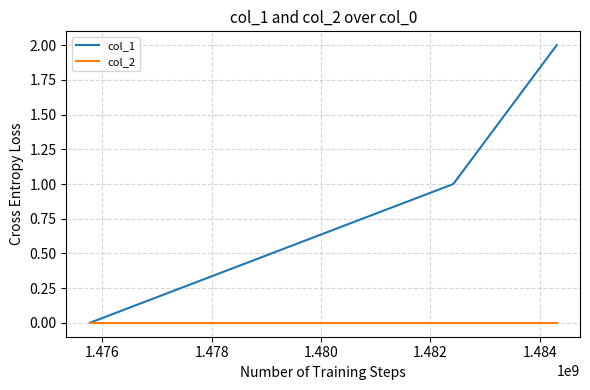

Rank the series by their maximum value, from highest to lowest.

col_1, col_2